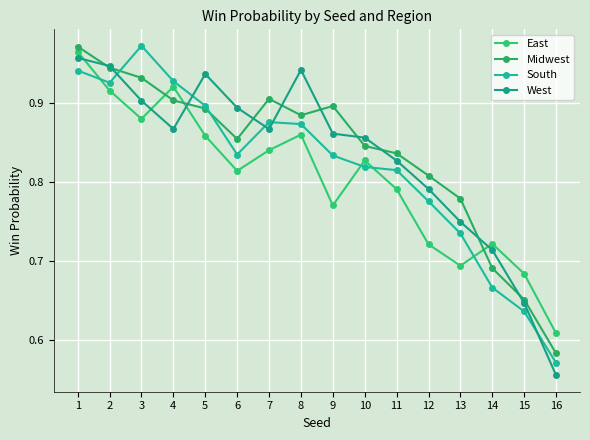

What is the total value across all series at 1?

3.8